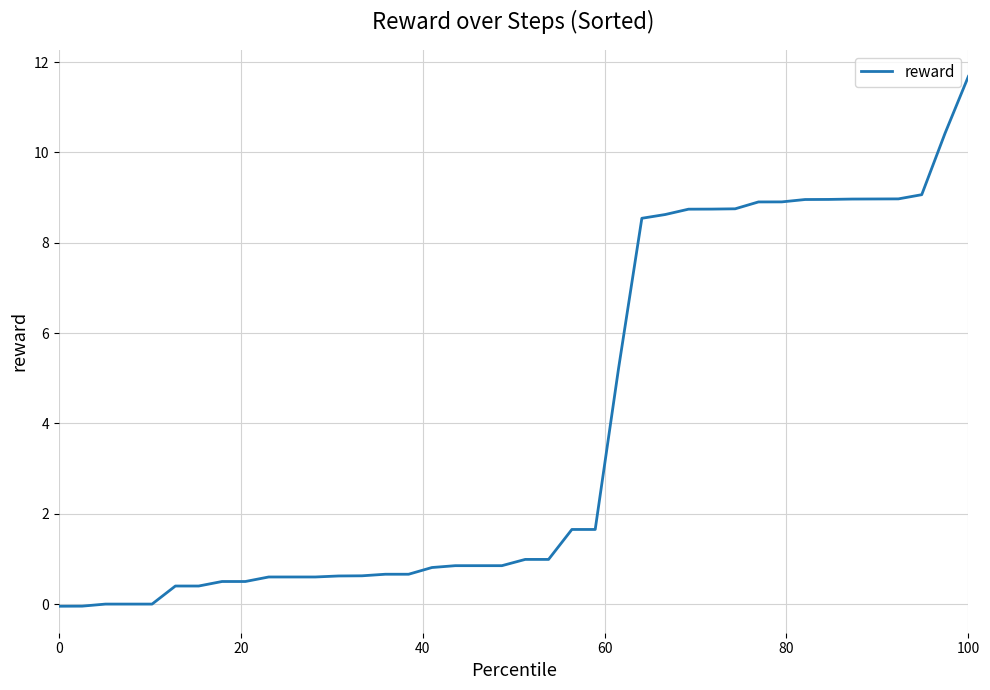

What is the maximum value shown in the chart?

11.7